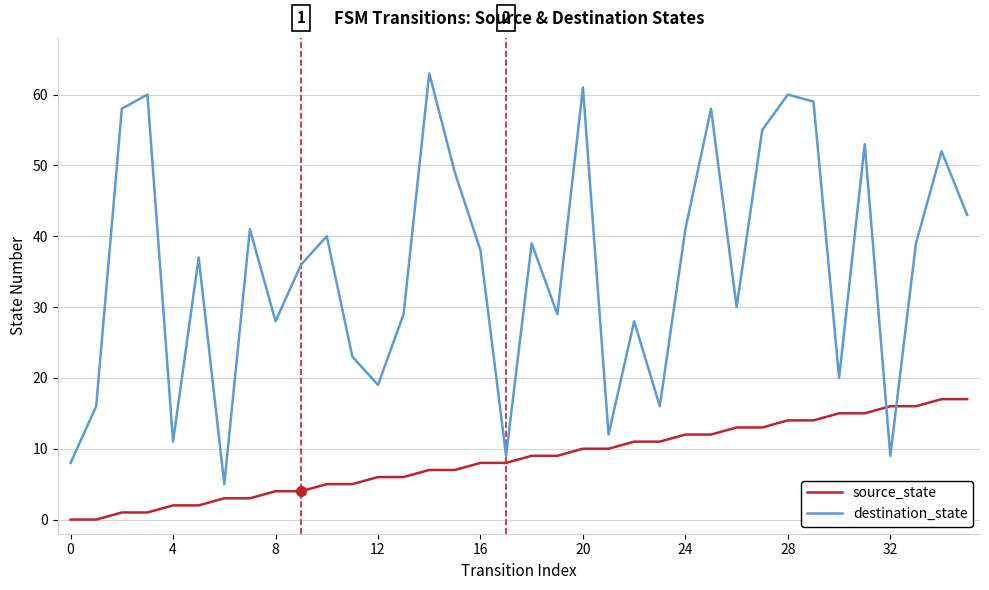

List the series in order of their overall mean, lowest first.

source_state, destination_state